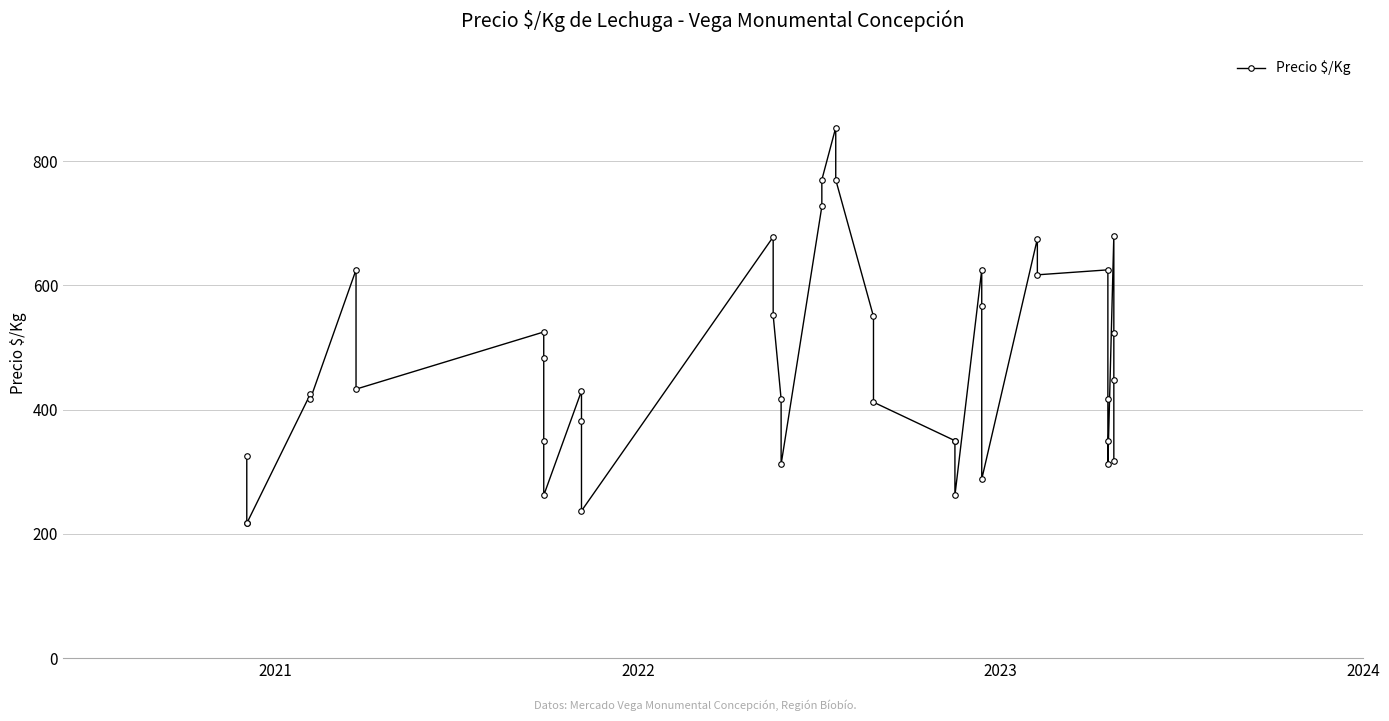

Does the chart display data point markers on the line(s)?

Yes